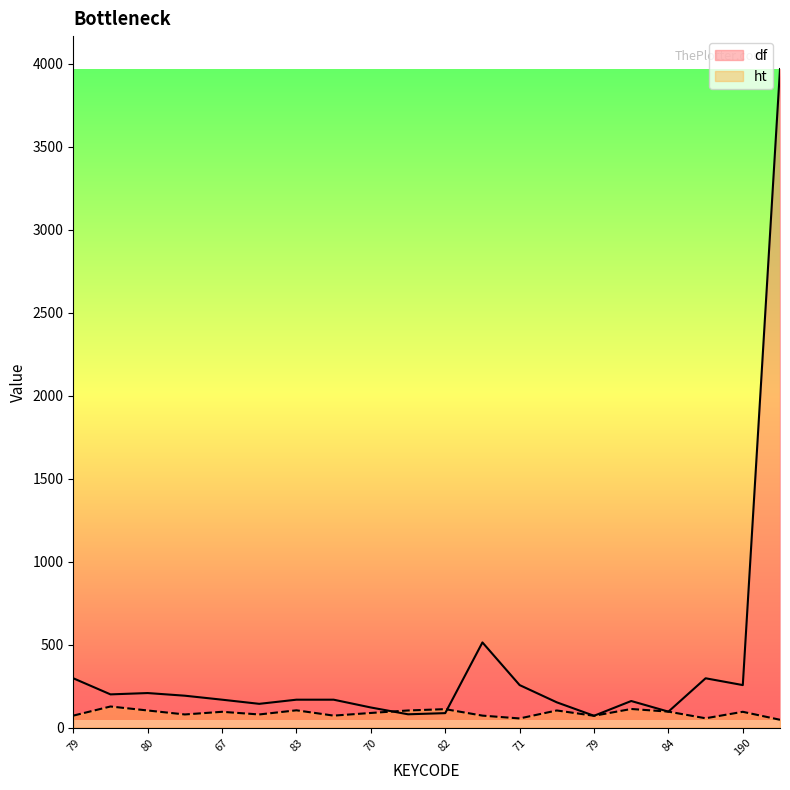

At which category is the sum across all series the highest?

32